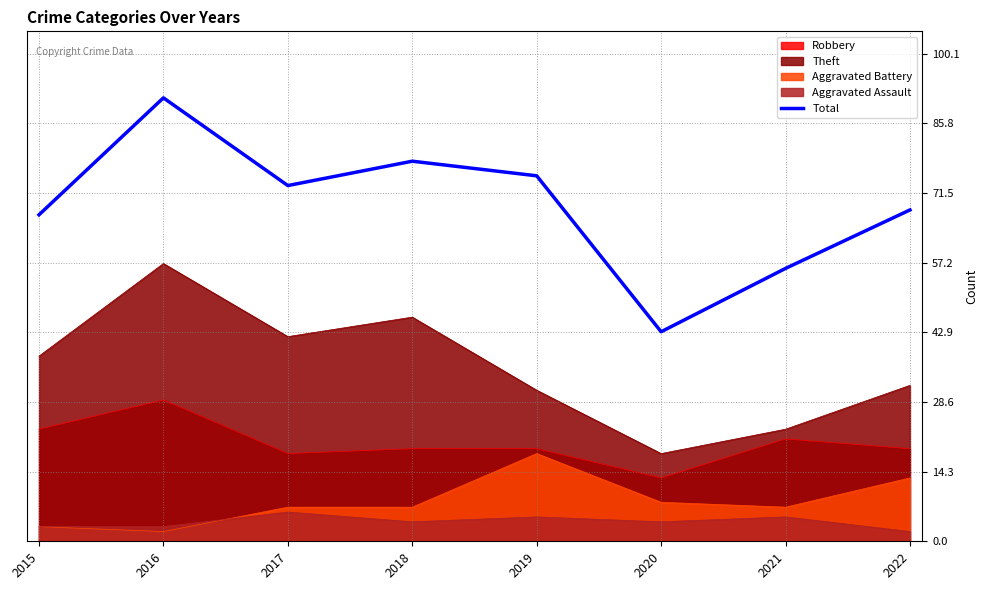

Which category has the lowest value across all series?

2020